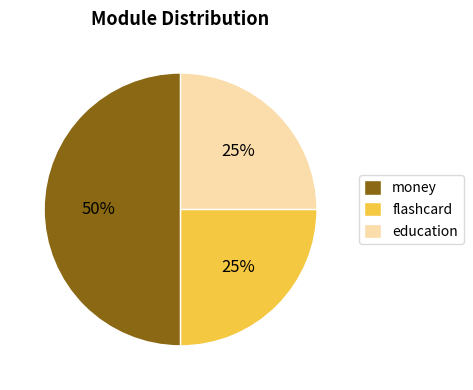

Does flashcard represent more than half of the total?

No